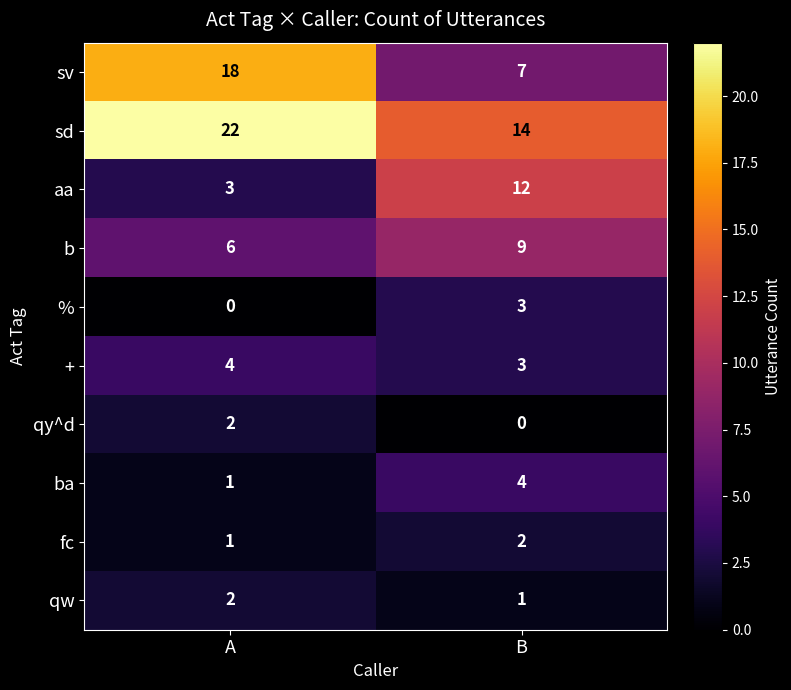

Reading left to right, list all the values displayed in this chart.

sv: 18	7
sd: 22	14
aa: 3	12
b: 6	9
%: 0	3
+: 4	3
qy^d: 2	0
ba: 1	4
fc: 1	2
qw: 2	1